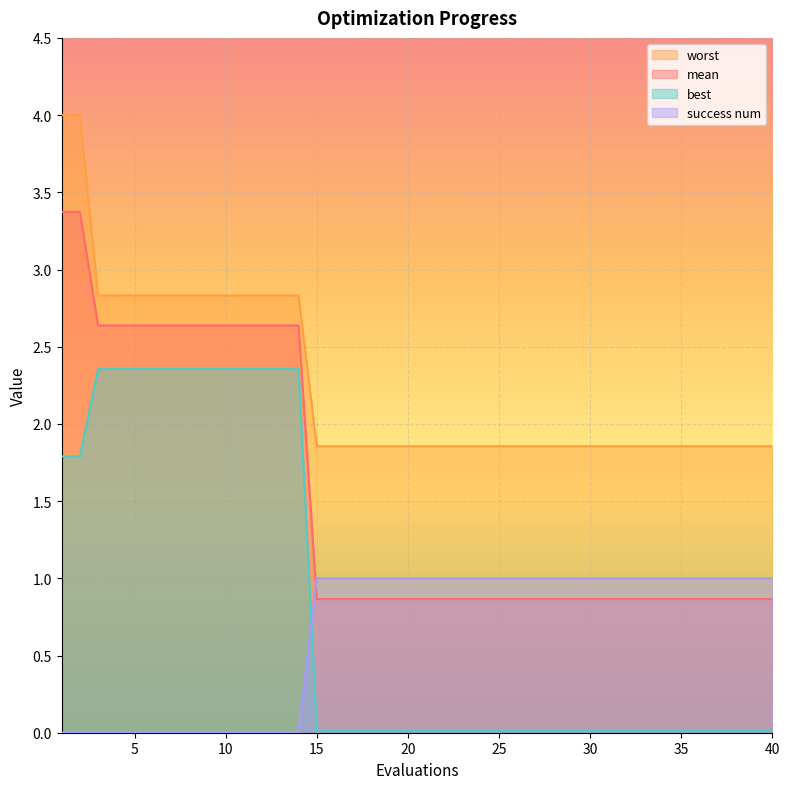

What are all the series names shown in the legend?

worst, mean, best, success num